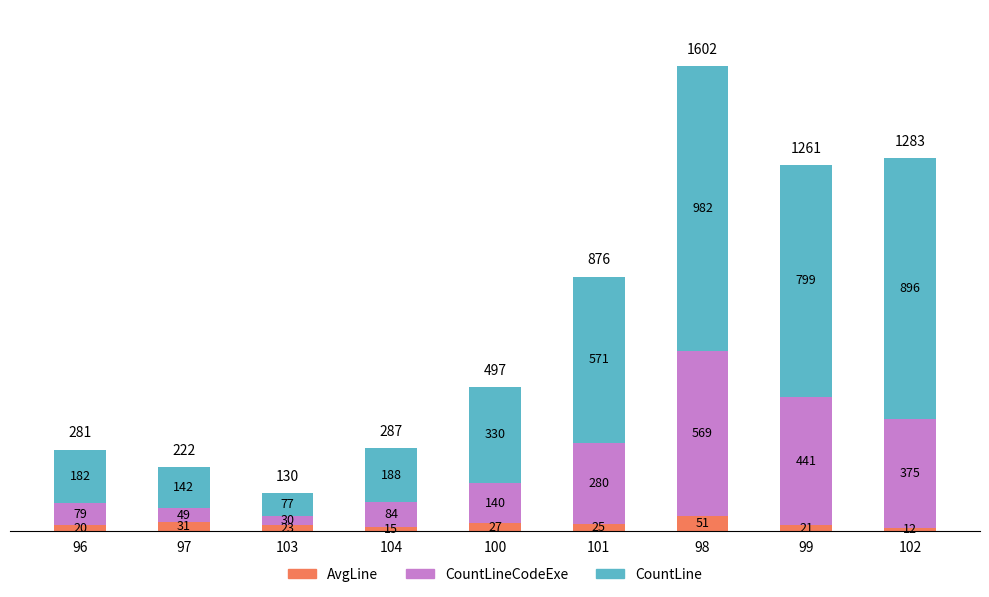

What is the difference between the maximum and minimum values in the AvgLine series?

39.2